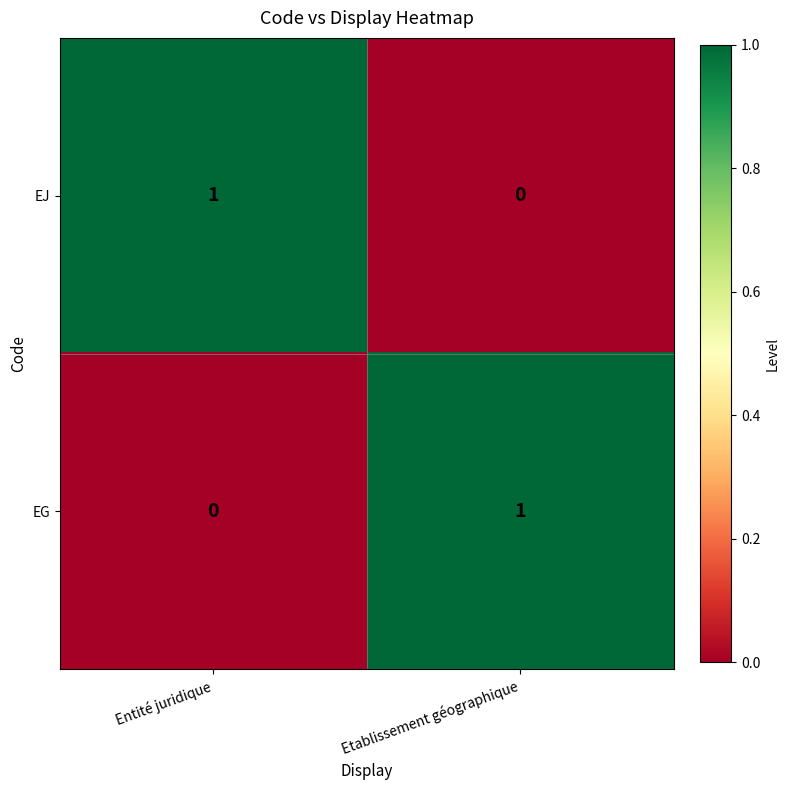

Reading right to left, extract all data points from this chart.

EJ: 0	1
EG: 1	0